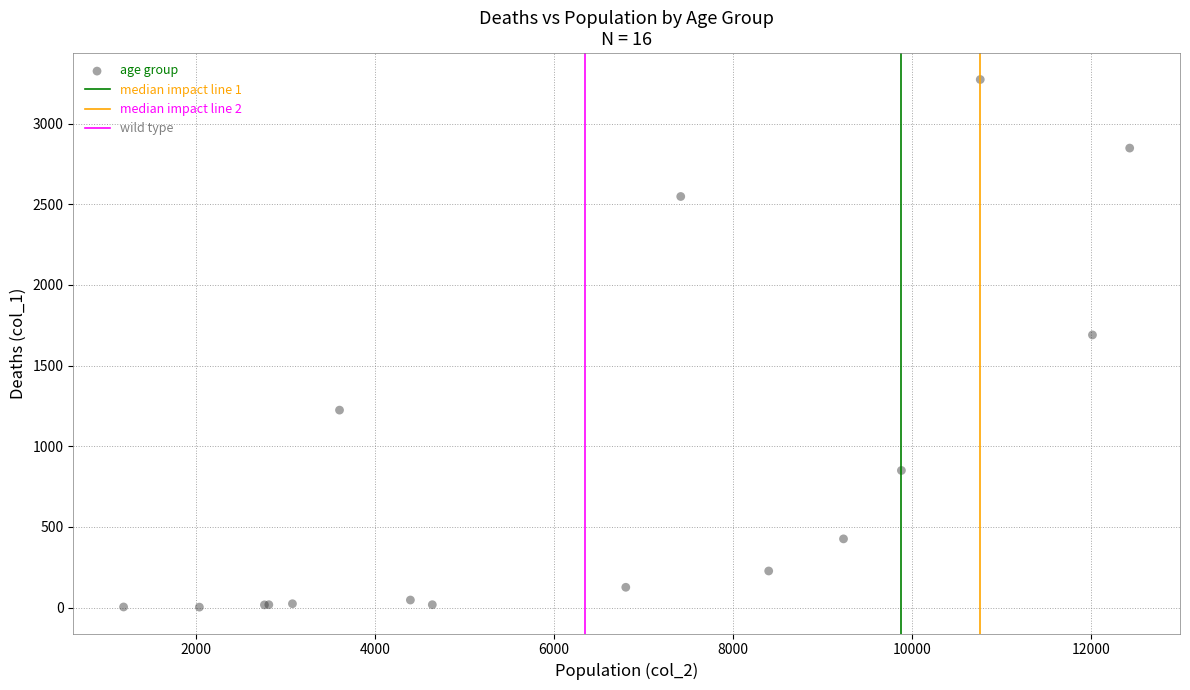

What Y value in the scatter plot is closest to 1638?

1690